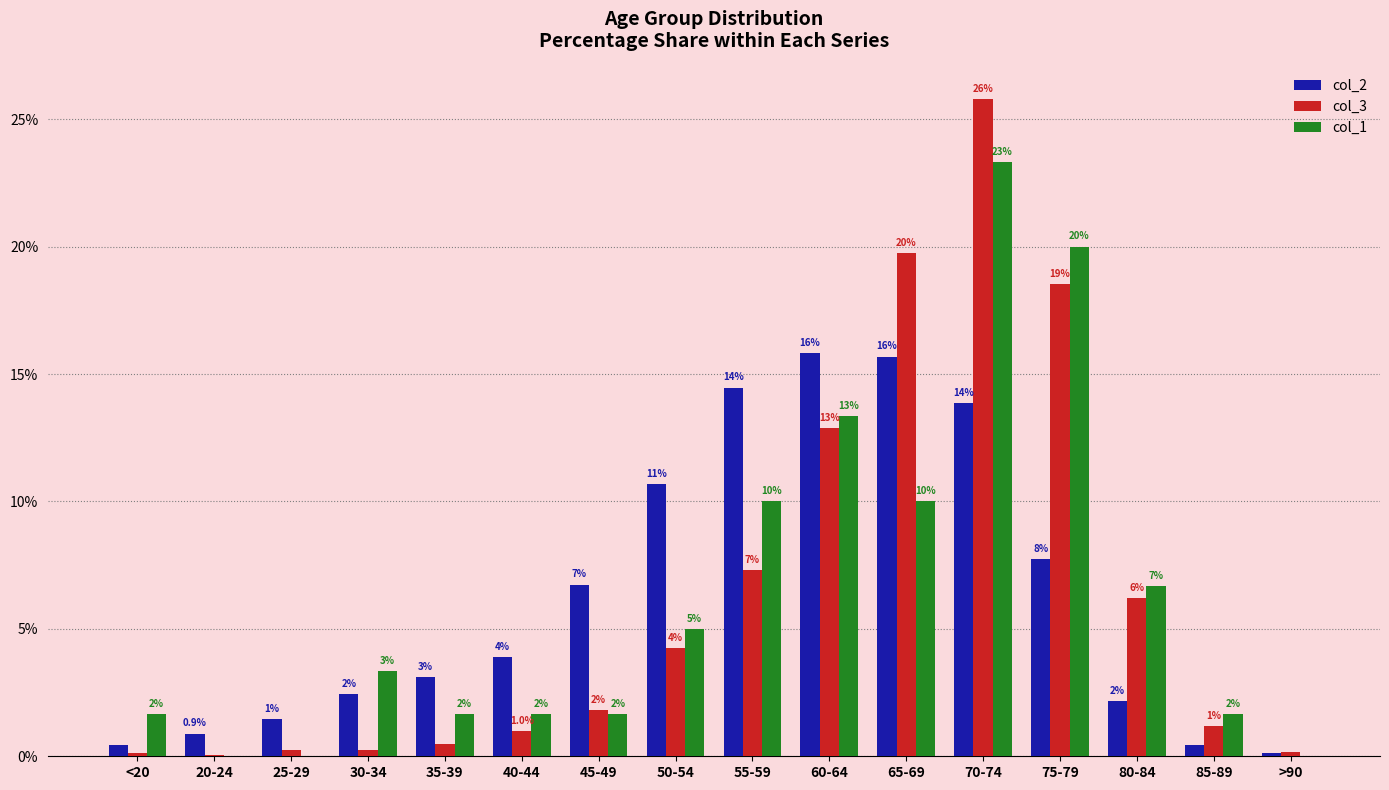

Between 50-54 and 85-89, which is larger?

50-54